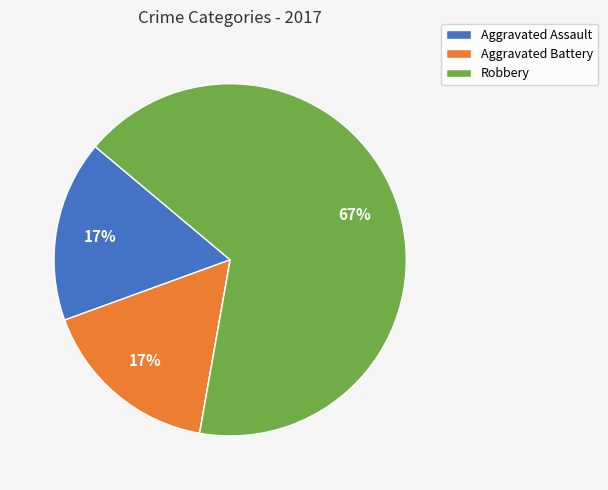

Is there any slice that represents more than half of the pie?

Yes